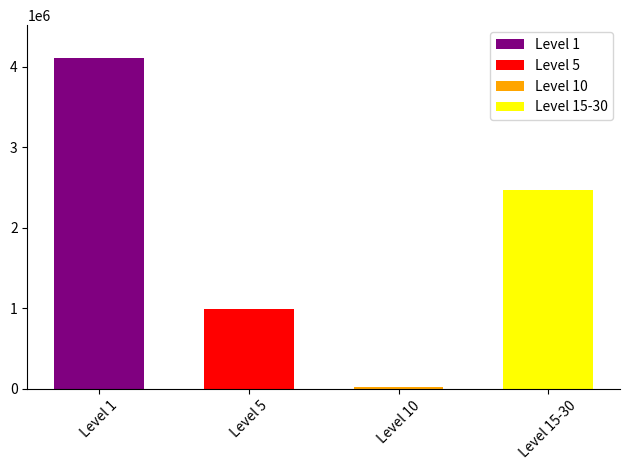

Which category has the highest value across all series?

Level 1